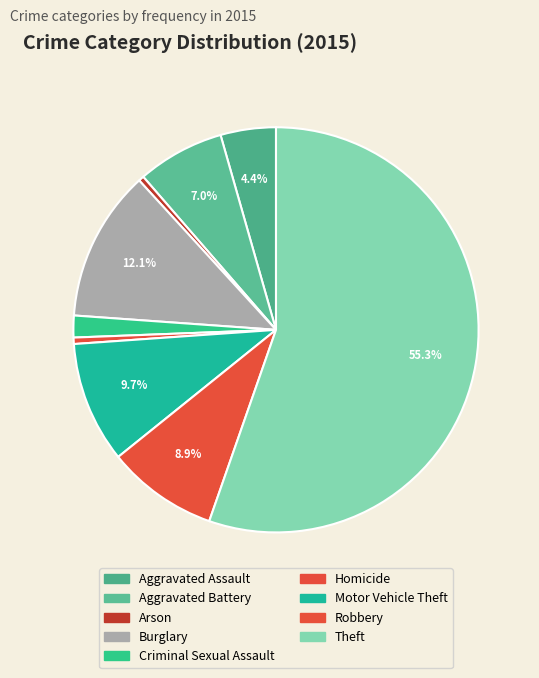

How many slices are in this pie chart?

9